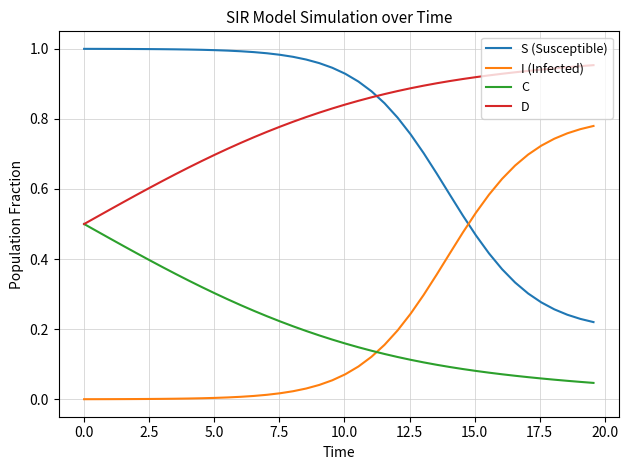

How many distinct data groups are displayed?

4